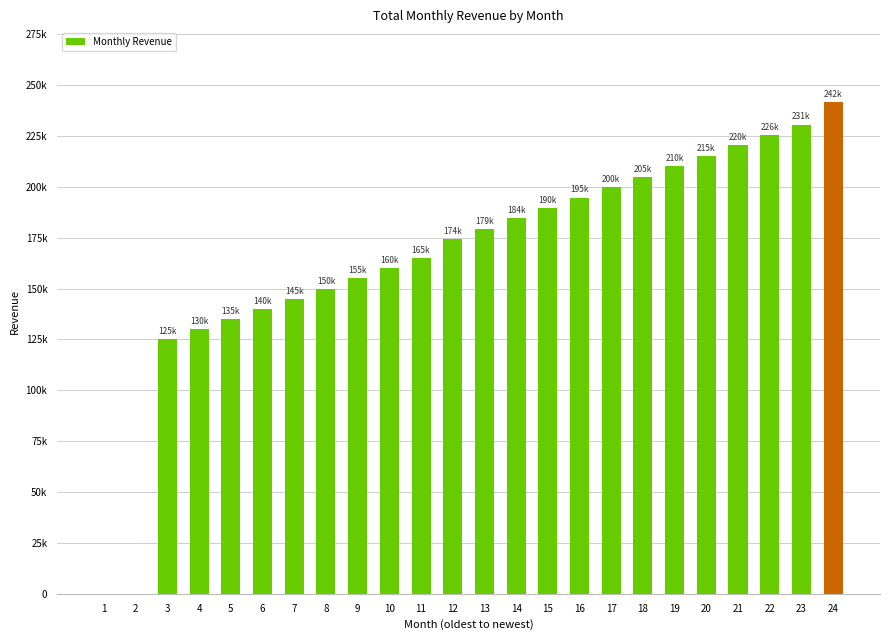

What value does the data have at 15?

189625.0